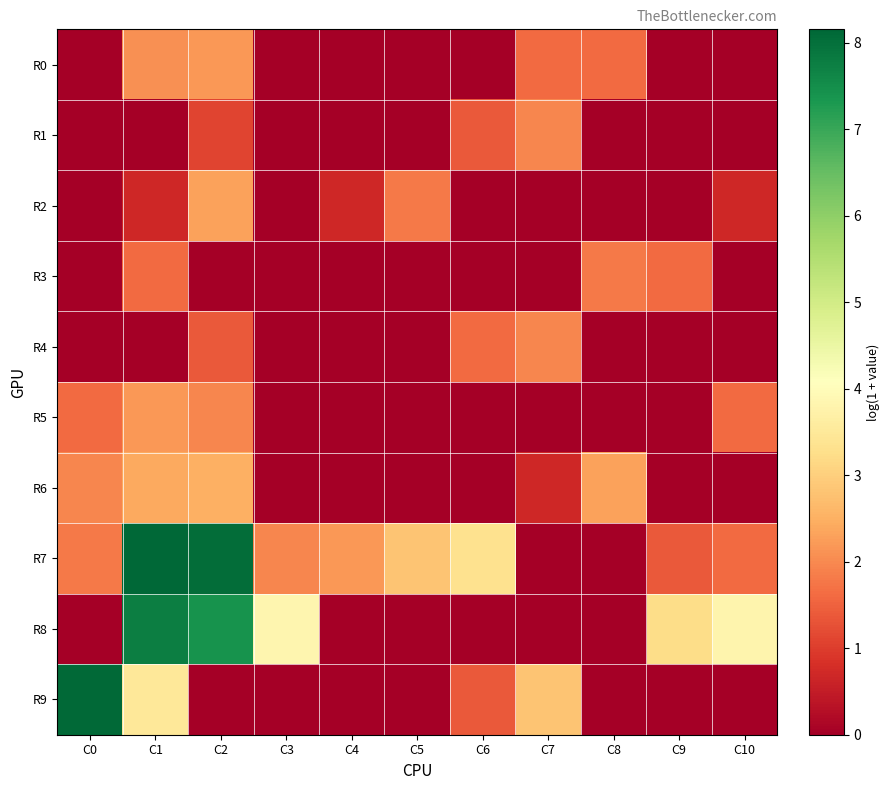

Which has a higher value, C10 or C5?

C10